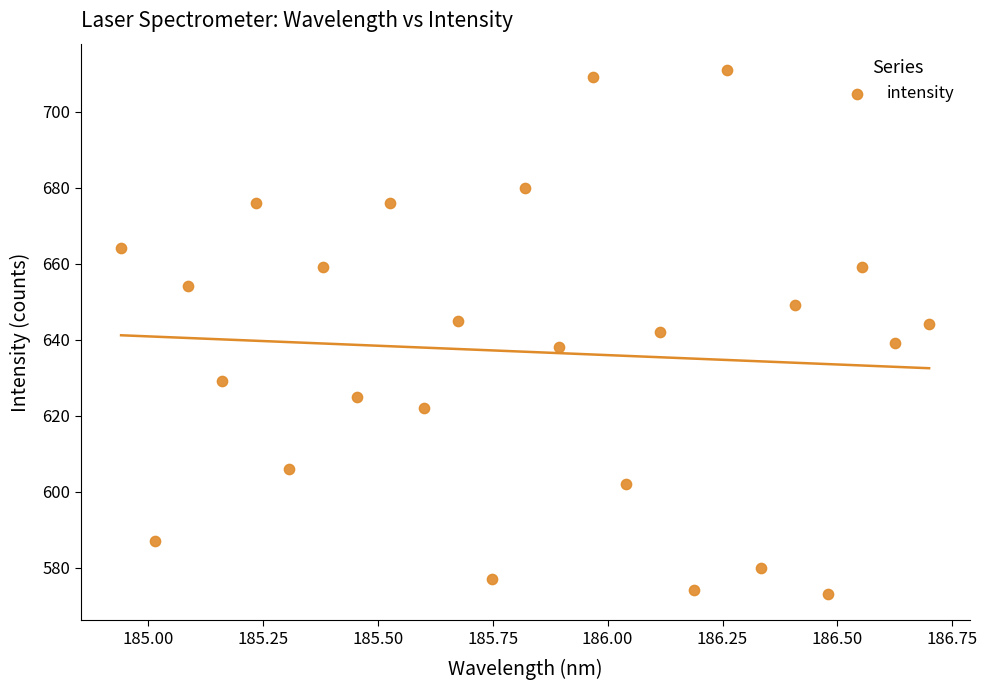

What is the range of Y values (max minus min)?

138